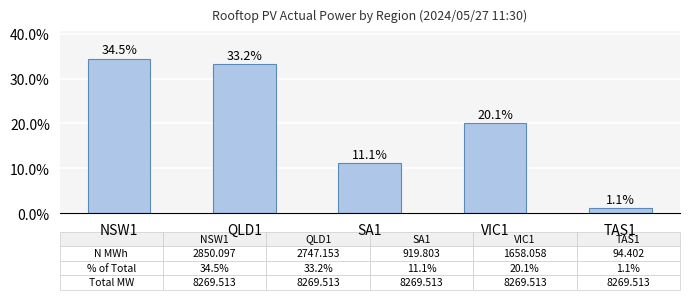

What is the difference between the maximum and second lowest values?

23.3